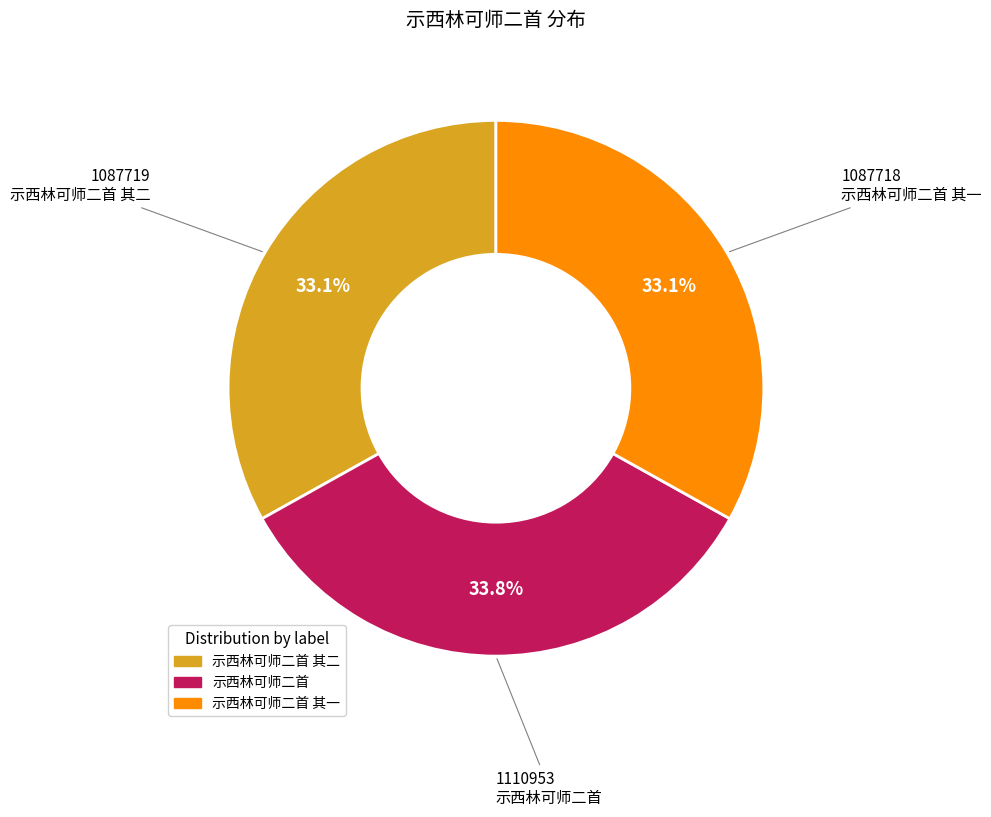

How many segments does this pie chart have?

3